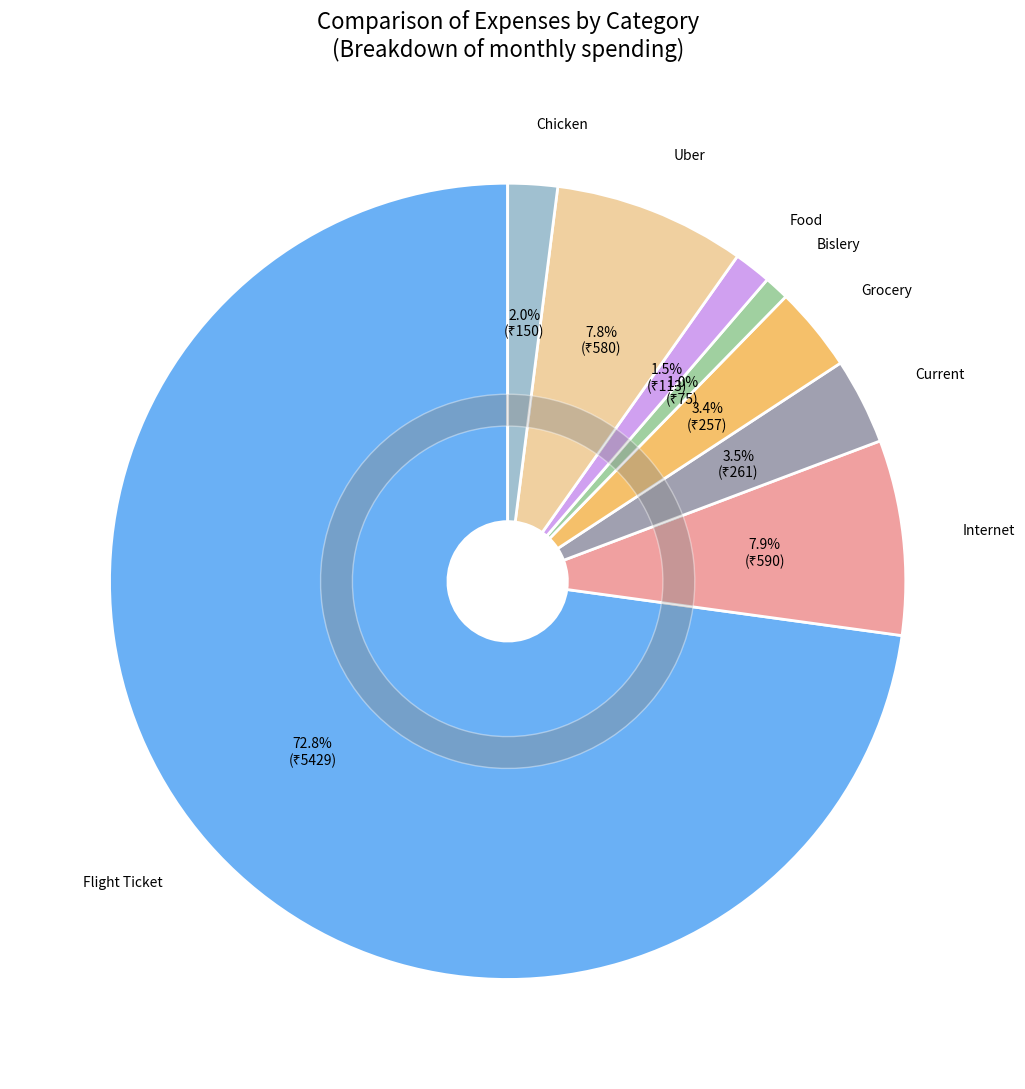

Combined, what portion of the pie is Food and Uber?

9.3%